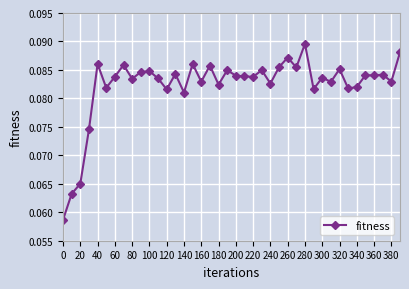

What is the sum of all values?

3.3